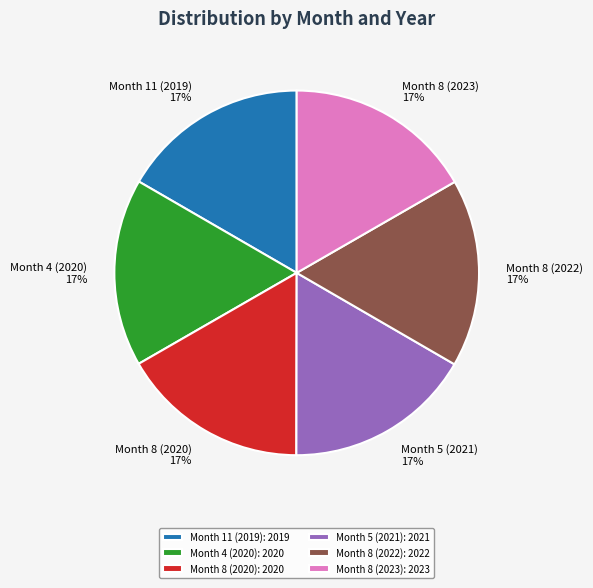

Combined, do Month 8 (2020) and Month 5 (2021) account for over 50%?

No